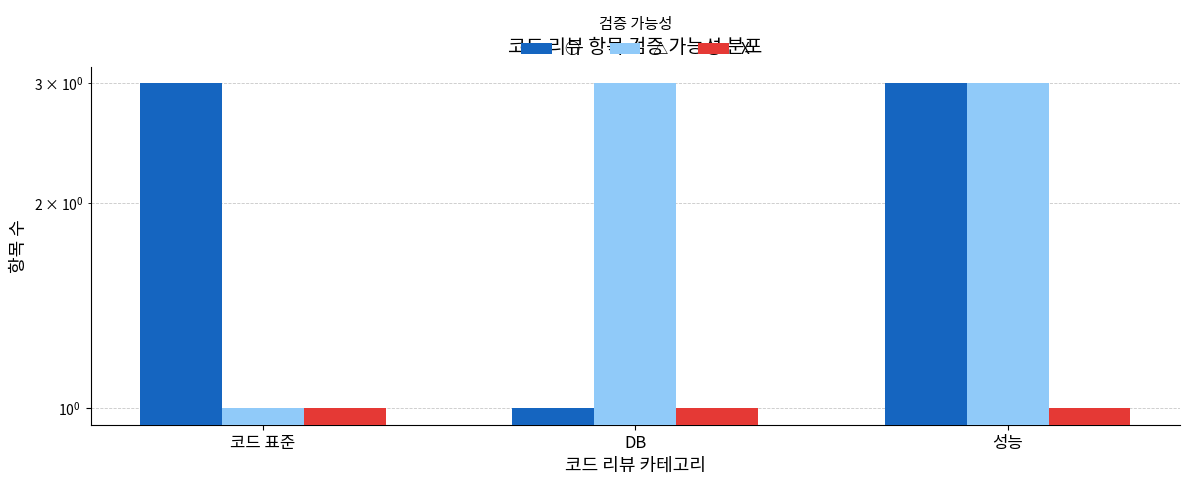

How many bars are there in total?

9